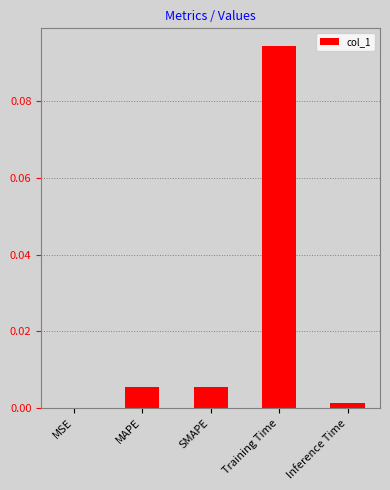

The value at Inference Time is 0.0. True or false?

True